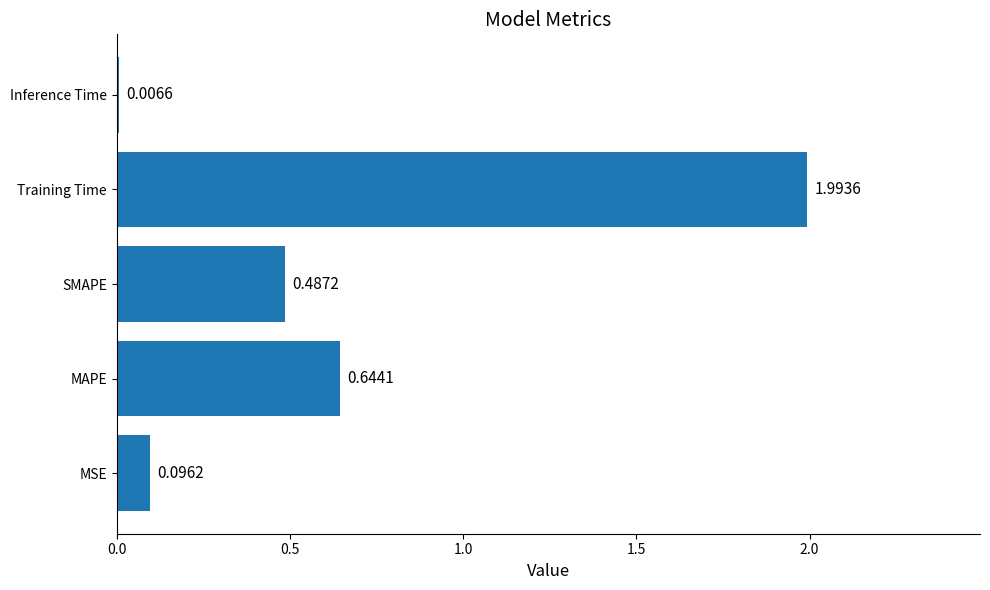

Which category has the highest value across all series?

Training Time